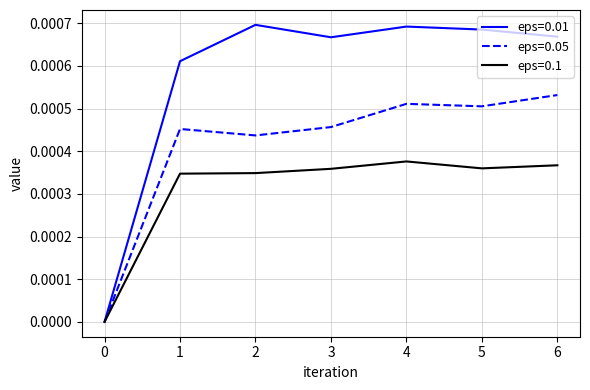

Which series changed the most between 1 and 2?

eps=0.01